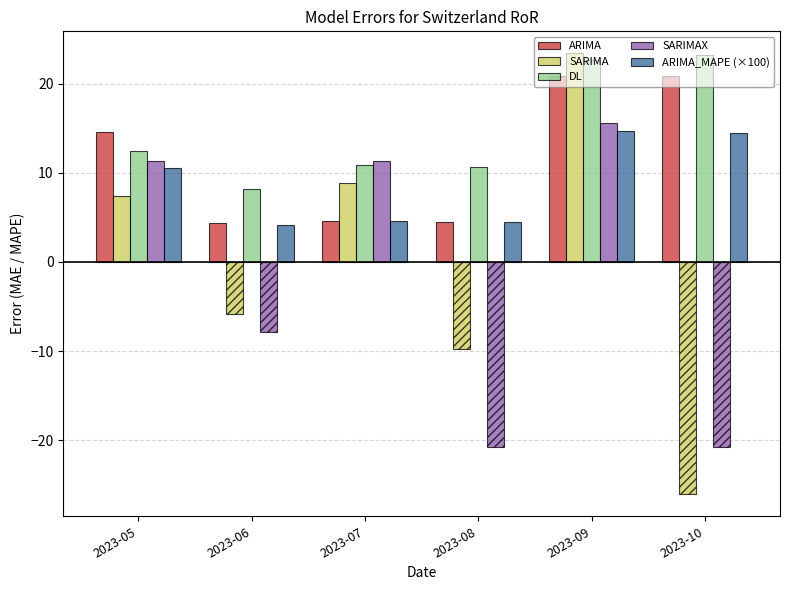

What is the smallest value displayed?

-26.1